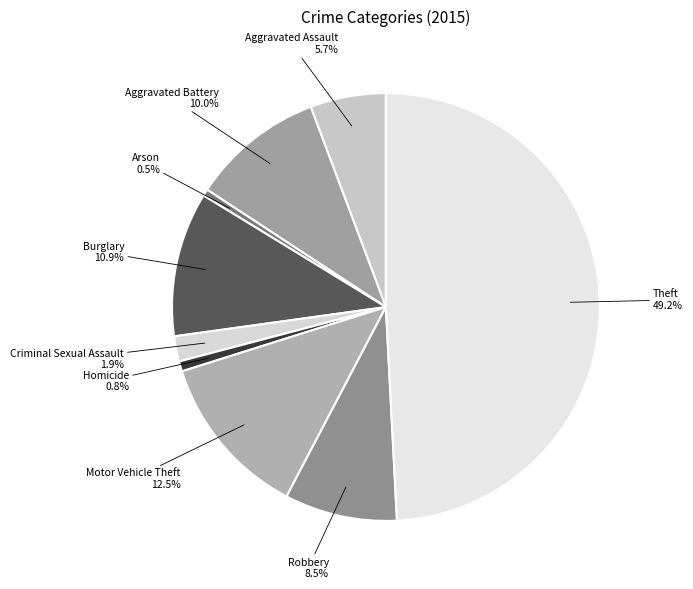

Which slice is the largest?

Theft